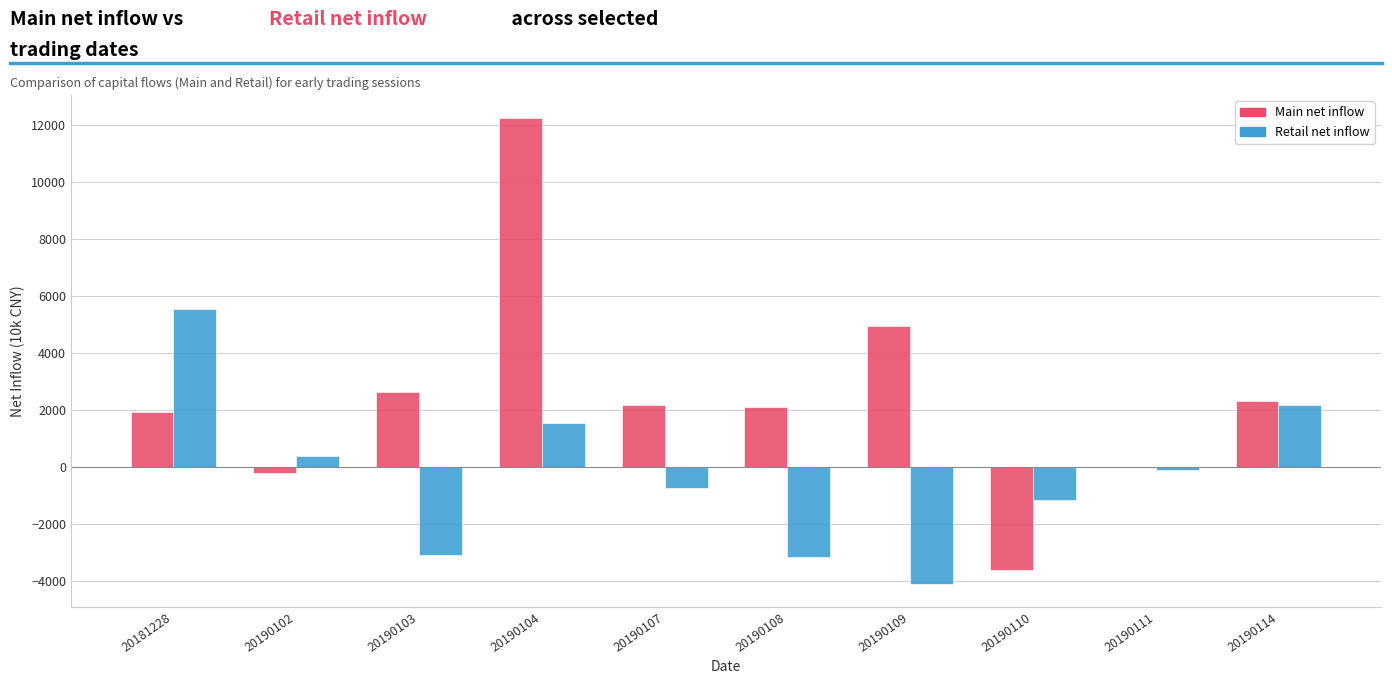

Which category has the highest value in the Main net inflow series?

20190104